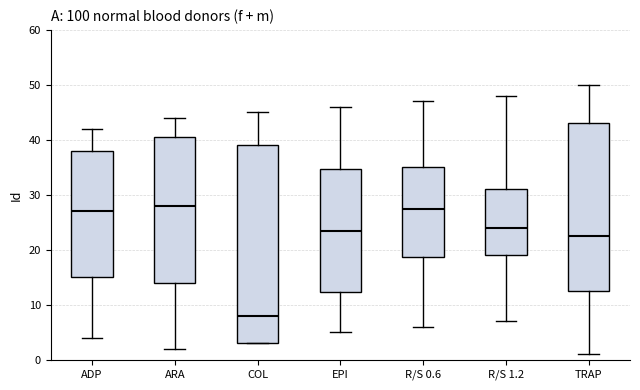

Where does the median line of the box for COL sit on the y-axis? The values are not printed on the chart, so give them approximately, as read against the axis.

8